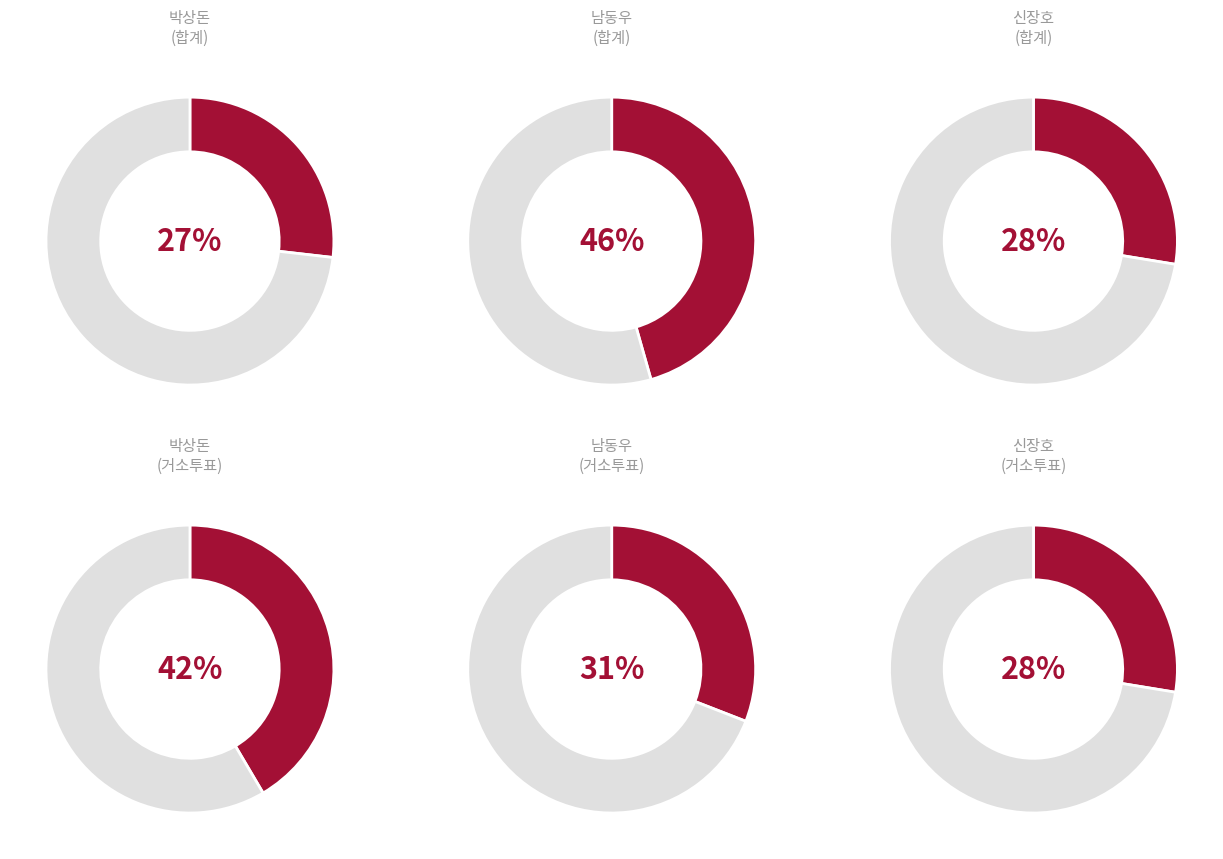

Which slice is the largest?

합계